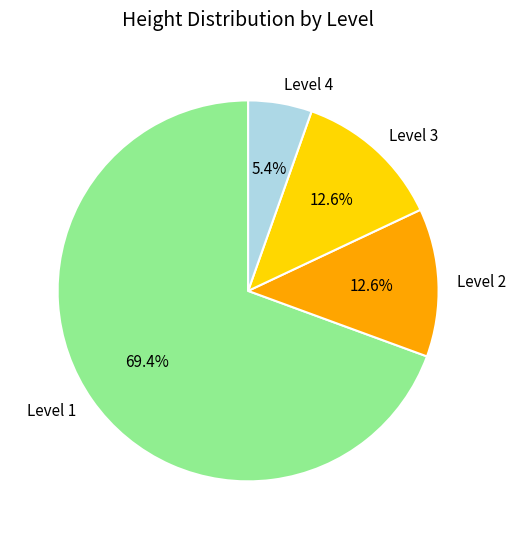

How many slices are in this pie chart?

4